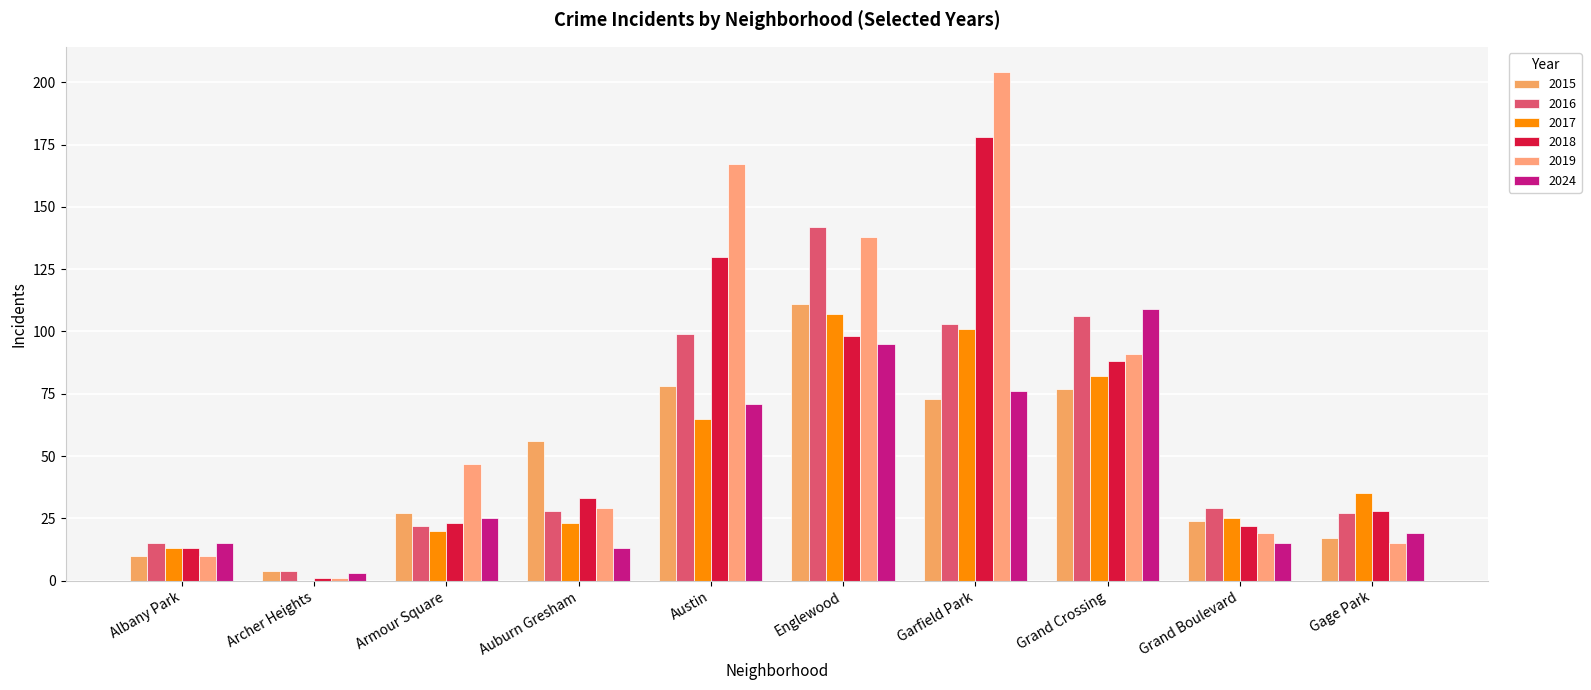

Count the number of categories in the chart.

10